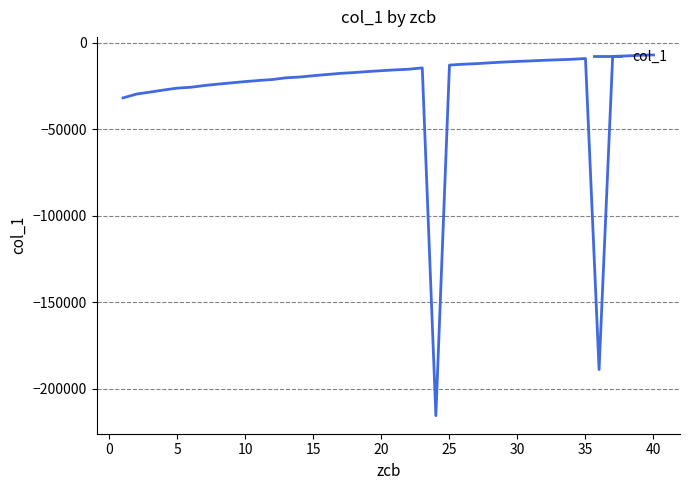

Does the chart have visible grid lines?

Yes